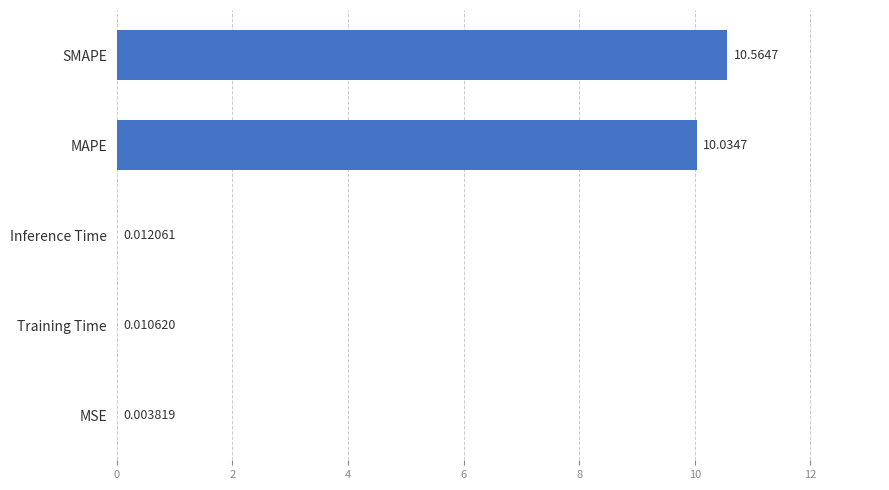

Between SMAPE and MSE, which is larger?

SMAPE